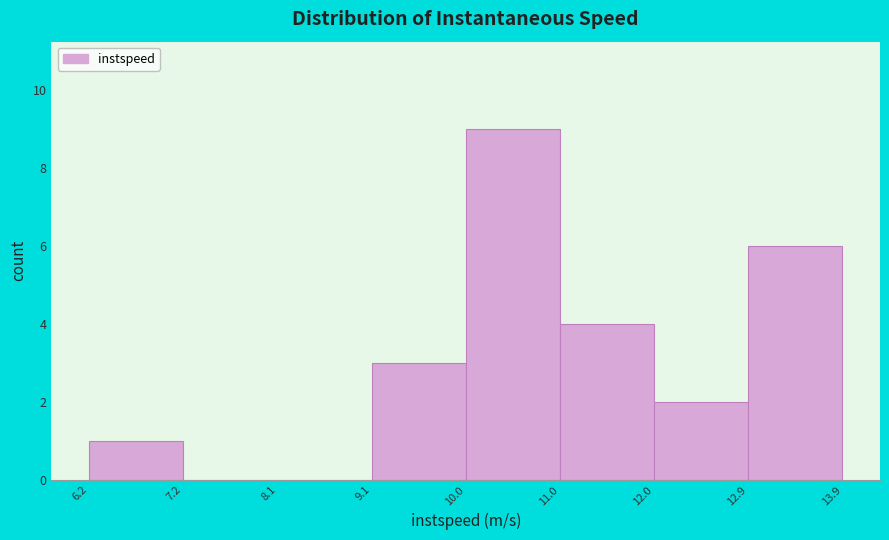

Over which range of the x-axis is the bar tallest?

10.0 to 11.0